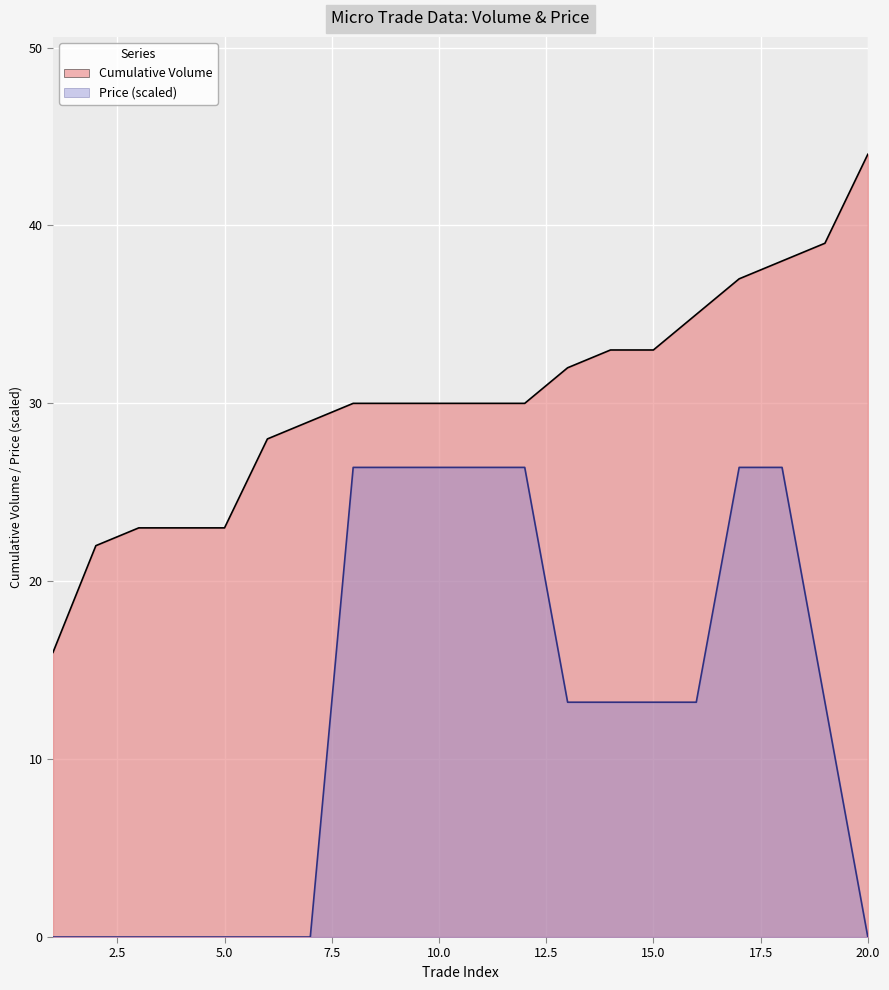

Does the chart display data point markers on the line(s)?

No